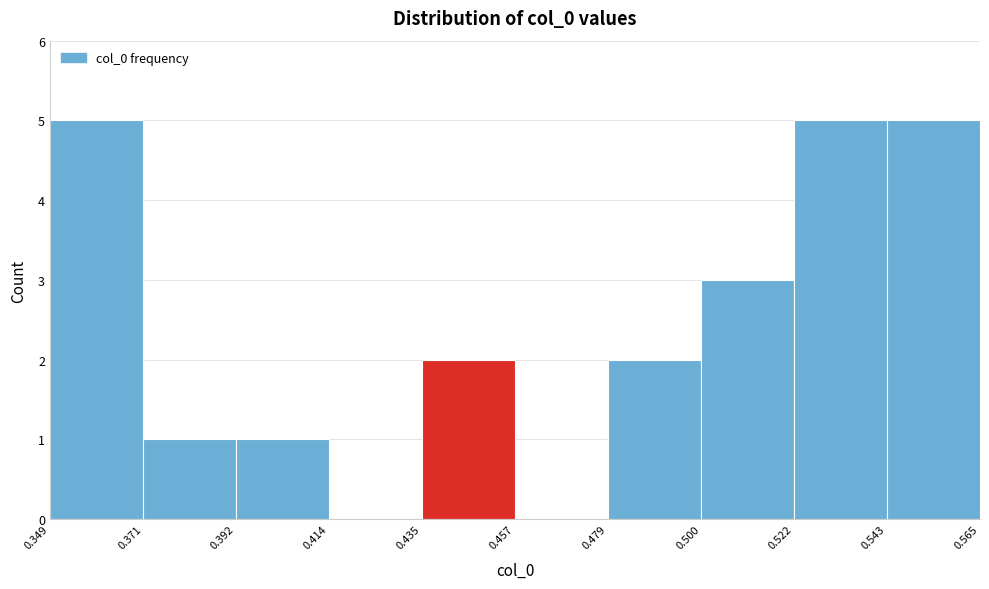

What is the height of the bar covering 0.392 to 0.414 on the x-axis? The values are not printed on the chart, so give them approximately, as read against the axis.

1